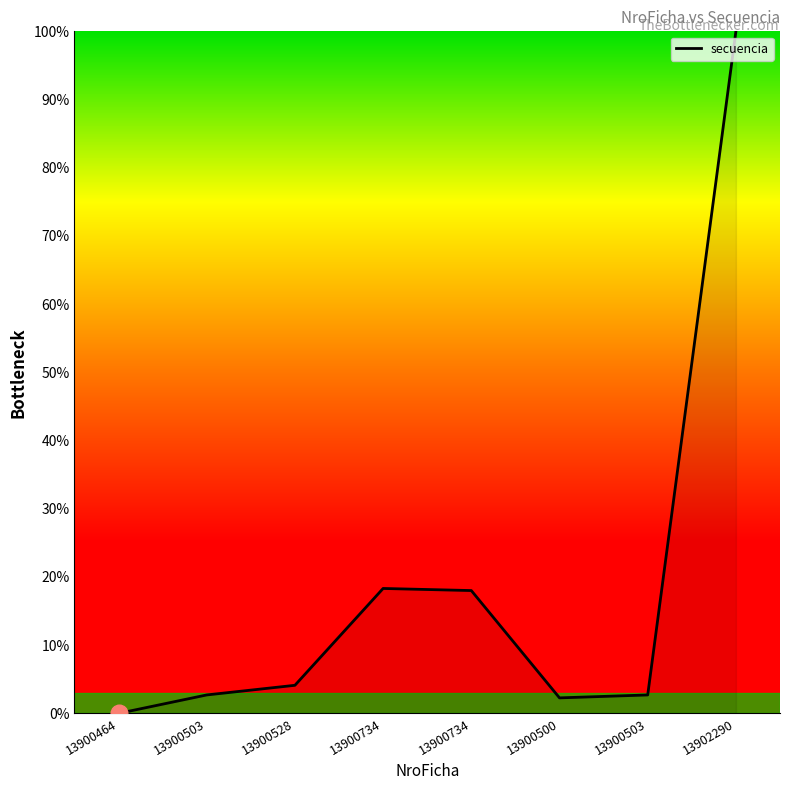

How many values are below 4?

4